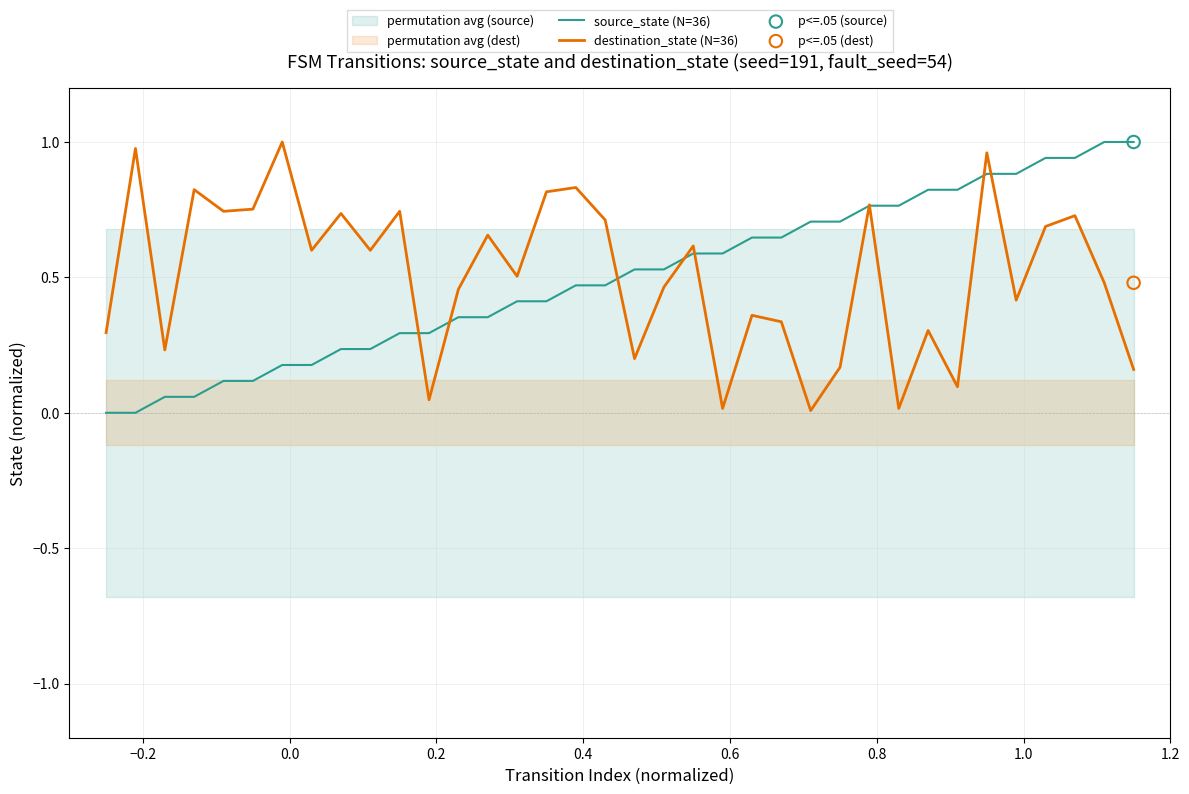

Which series has the largest Y range (max minus min)?

source_state (N=36)